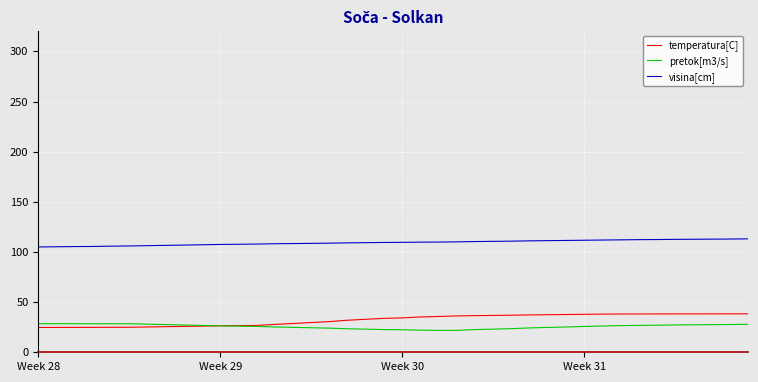

True or false: visina[cm] and temperatura[C] cross at least once.

False